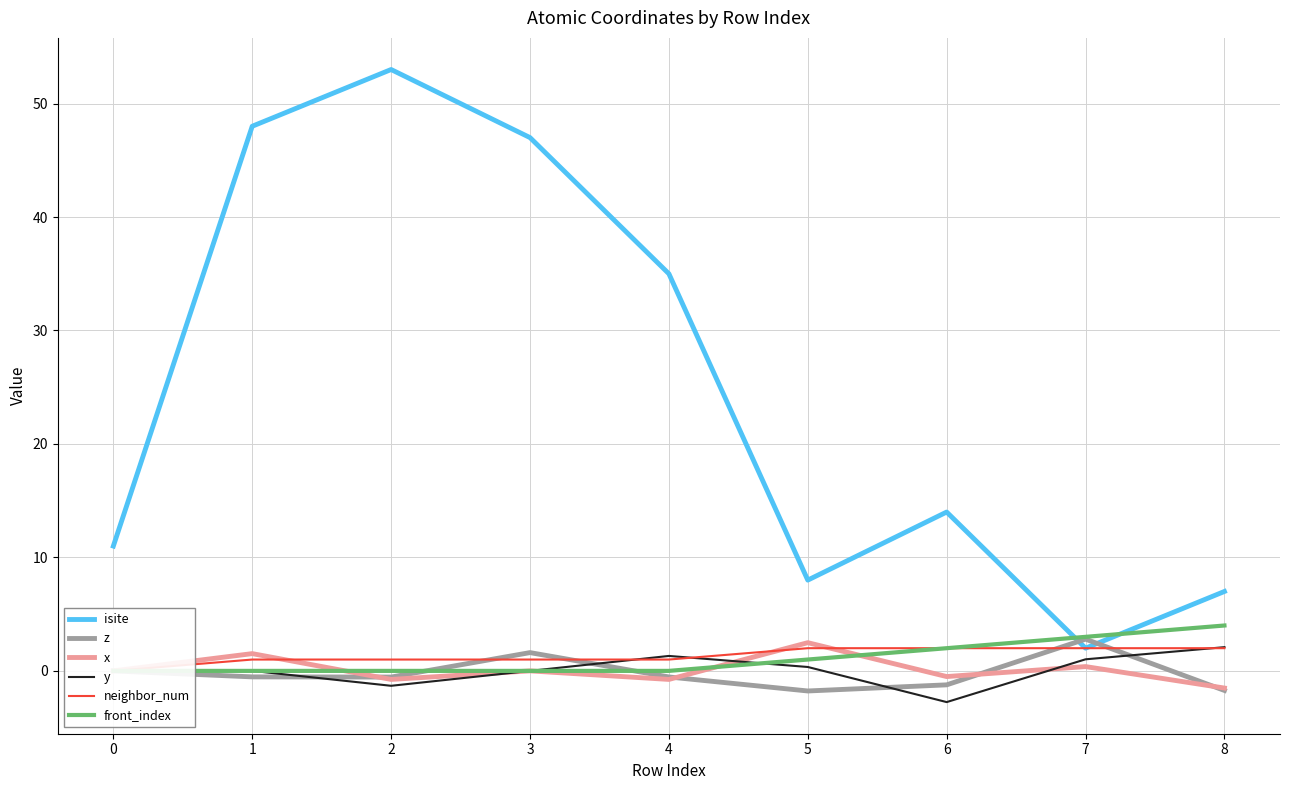

How many interior local valleys does the isite series have?

2